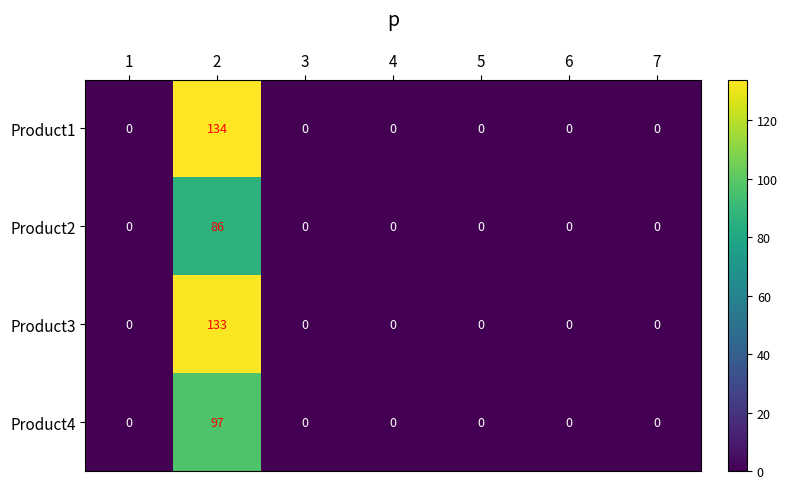

At which category does the chart reach its peak across all series?

2